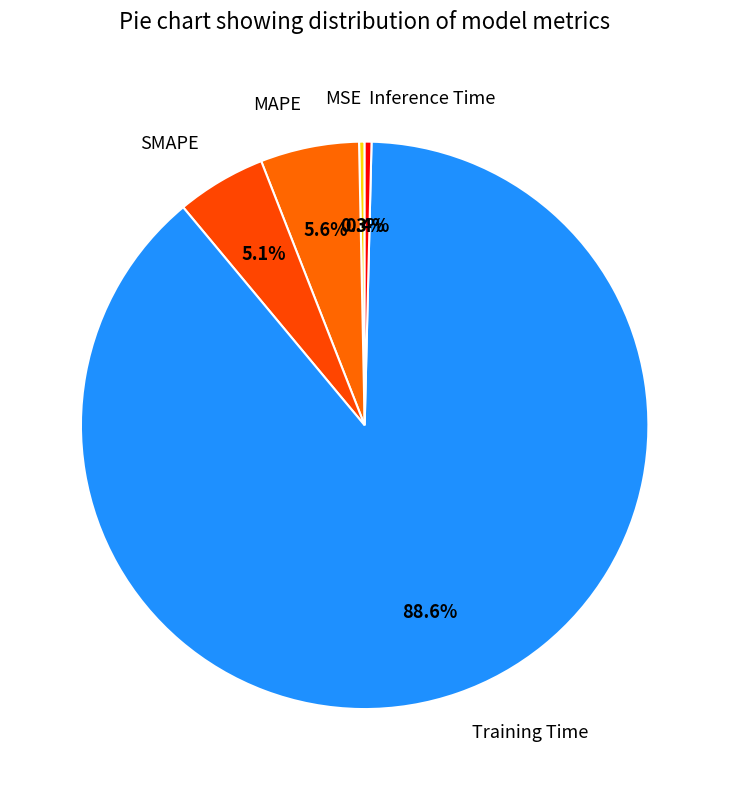

Is the sum of MAPE and MSE greater than half?

No